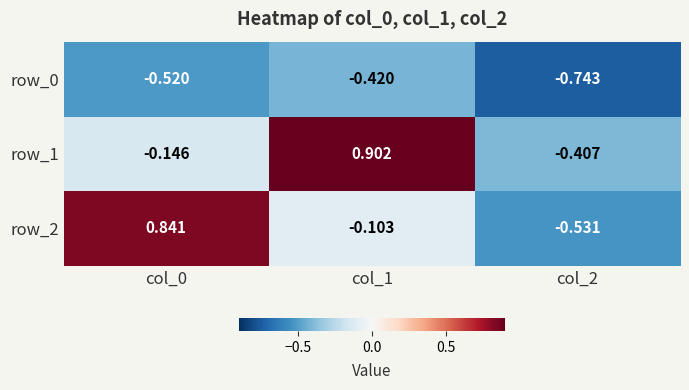

How many data points in row_1 are above 0?

1